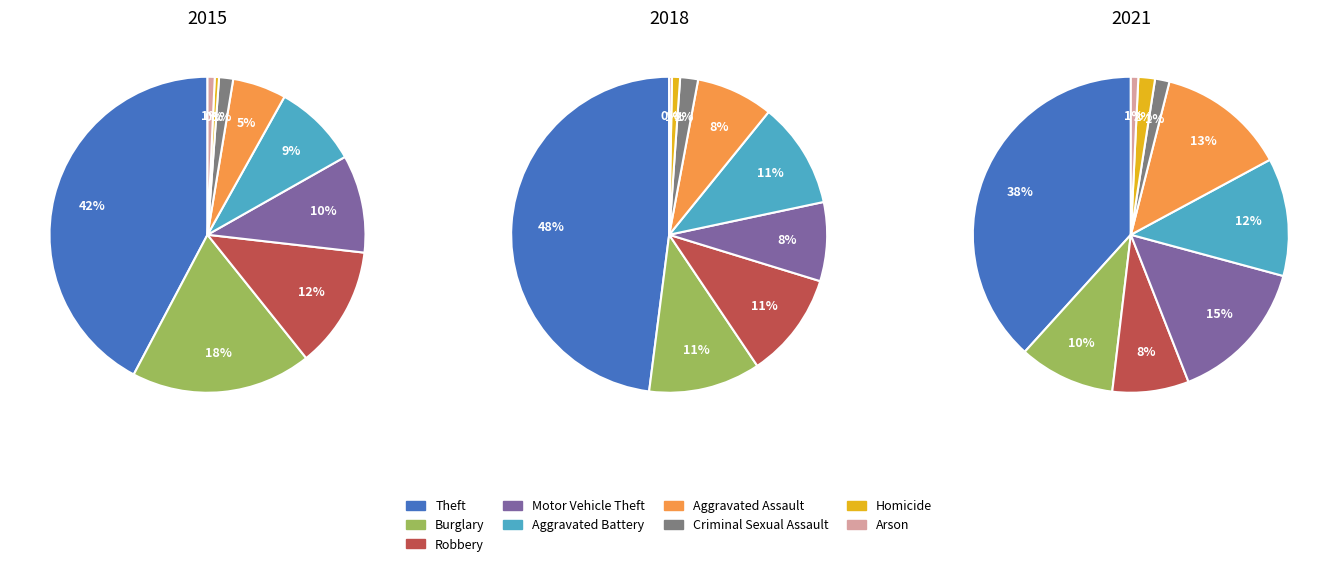

To the nearest percent, what is the combined percentage of Criminal Sexual Assault and Aggravated Assault?

10%